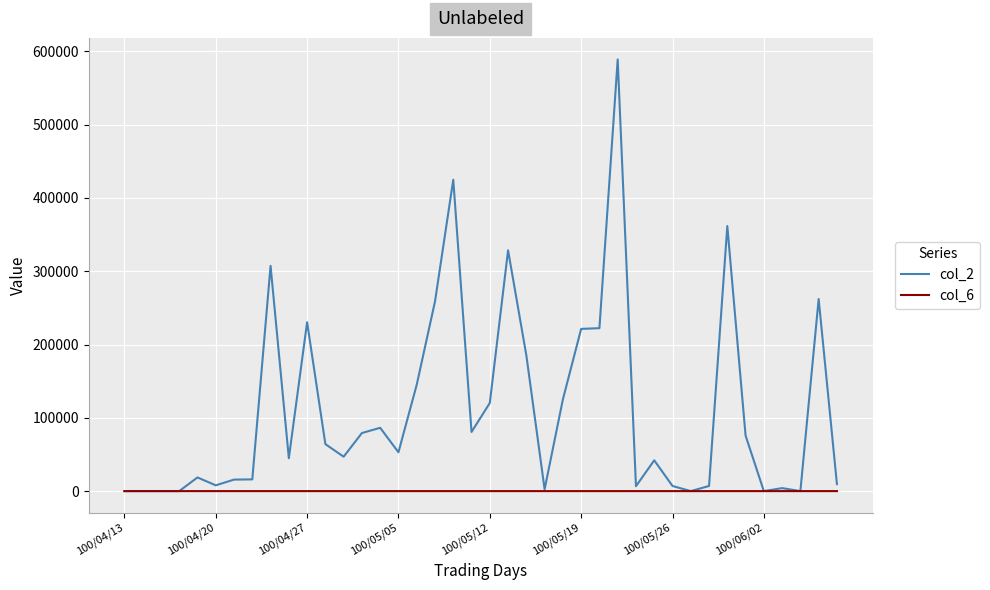

List the series in order of their peak value, highest first.

col_2, col_6